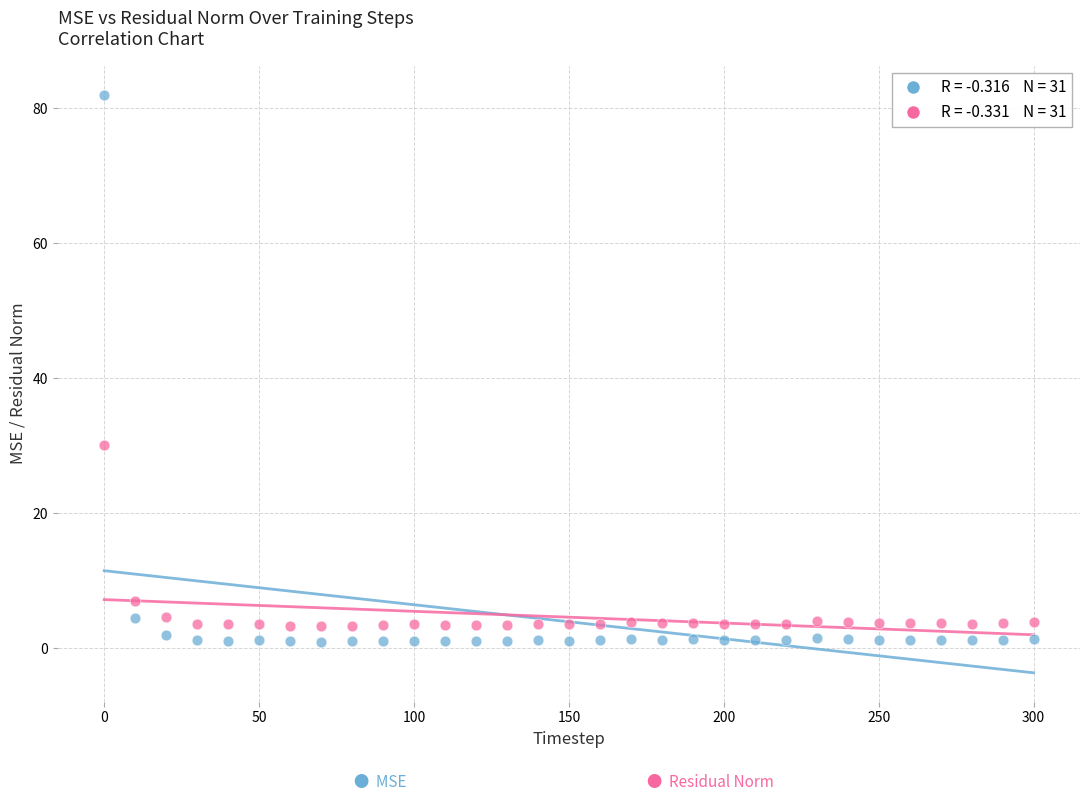

Across all series, what Y value is closest to 41?

30.0